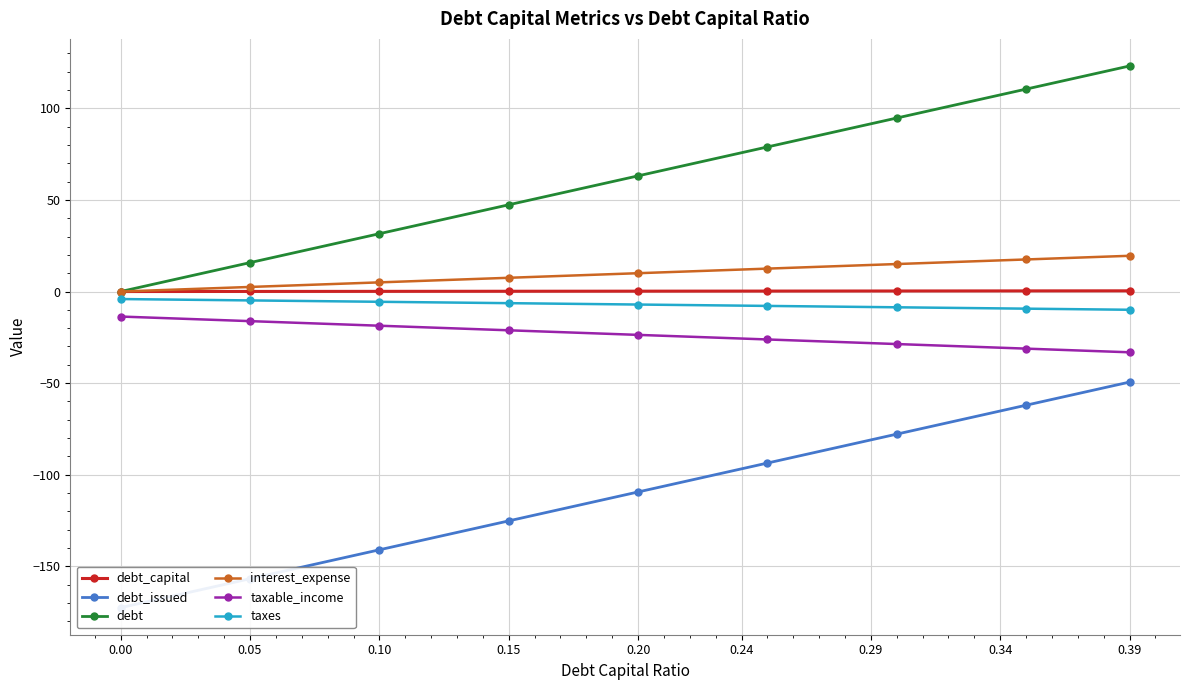

What is the total value across all series at 0.05?

-159.5